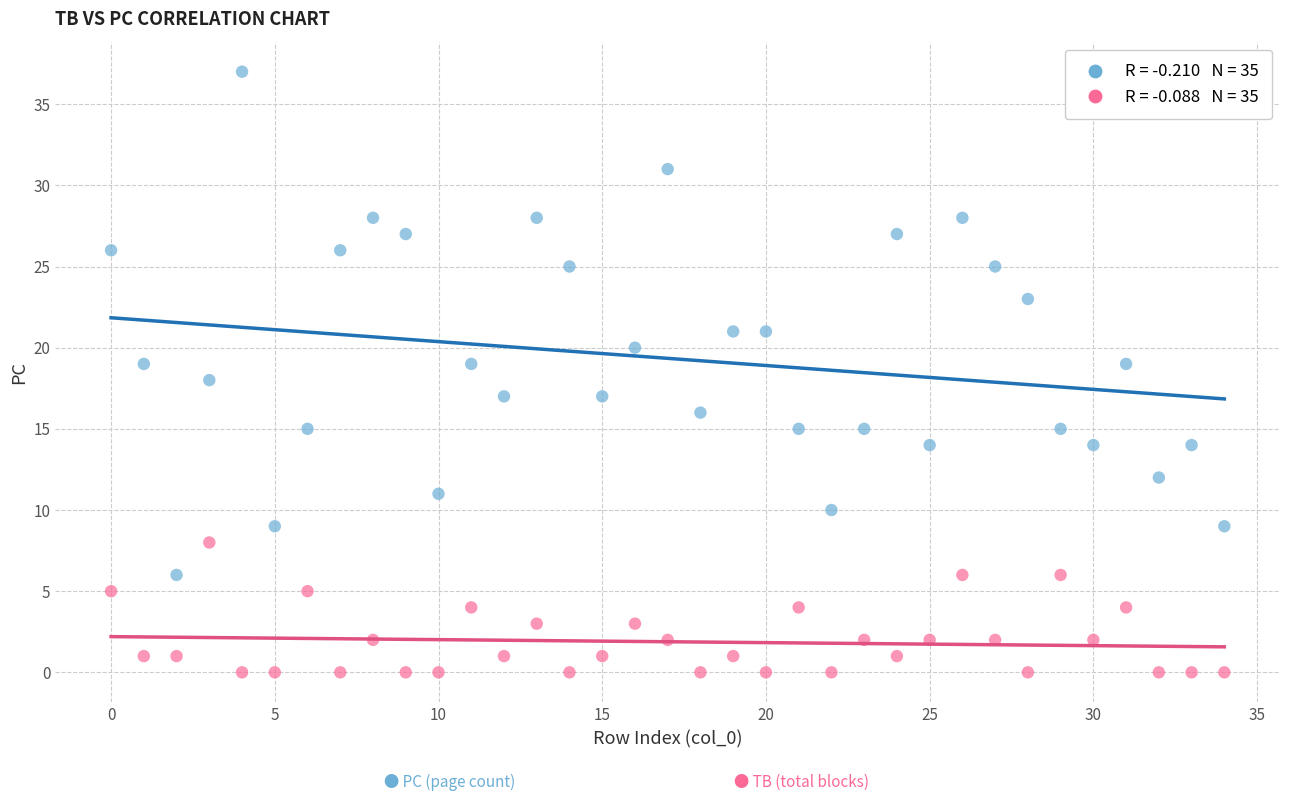

Across all data points, what is the range of Y values (max minus min)?

37